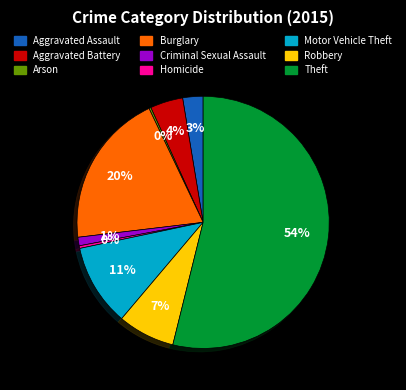

To the nearest percent, what is the average slice percentage?

11%